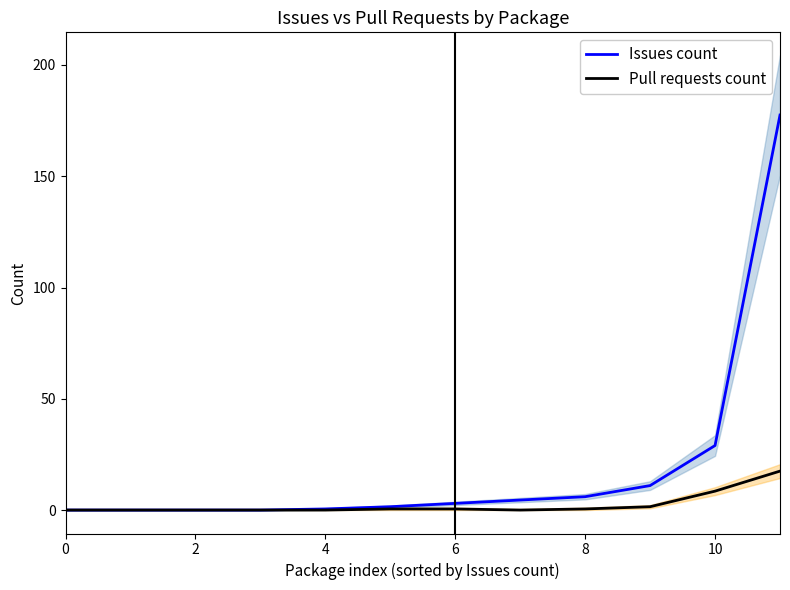

How many data points does each series have?

12